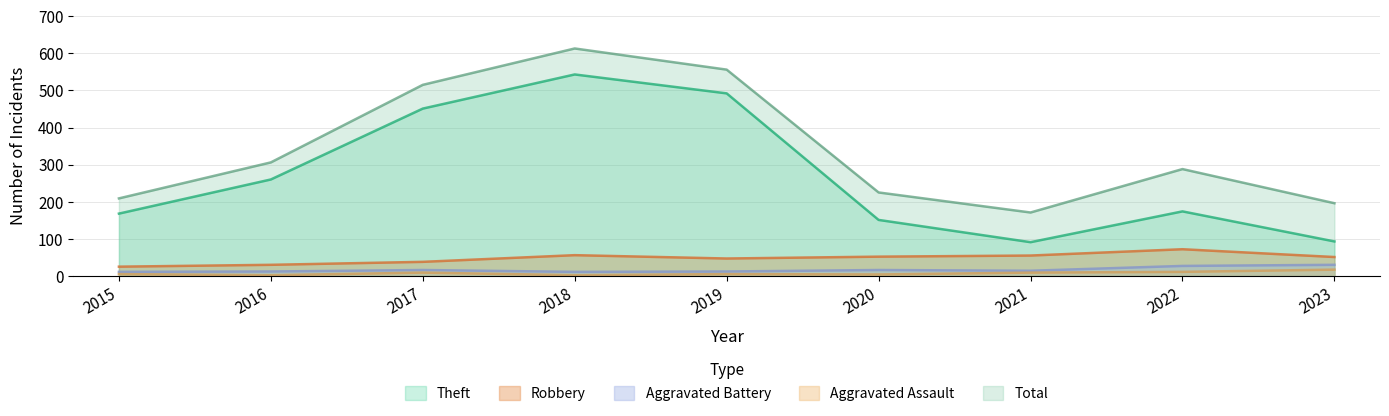

How many data points does each series have?

9